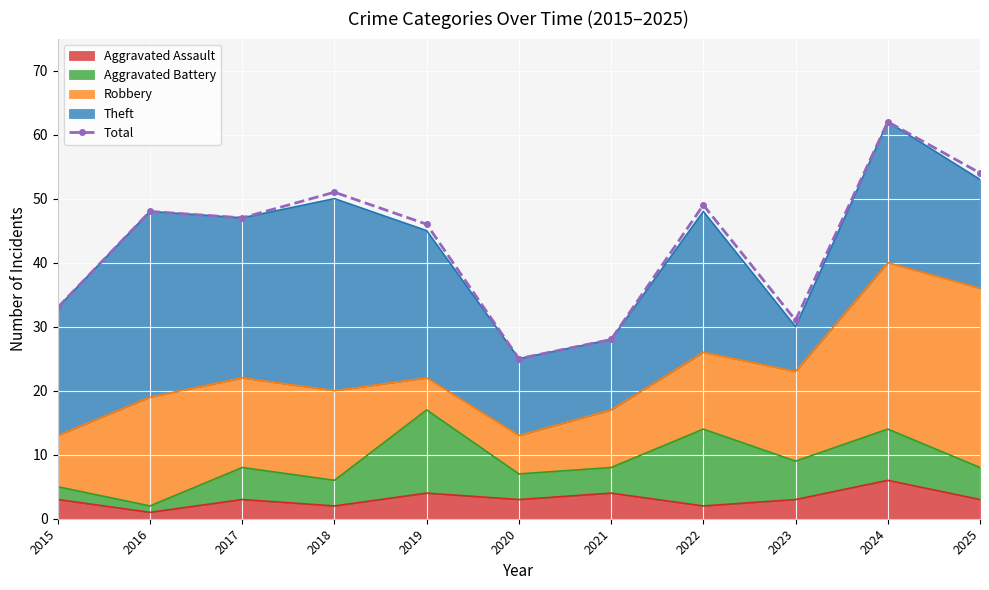

True or false: there are more than 0 points higher than both neighbors.

True